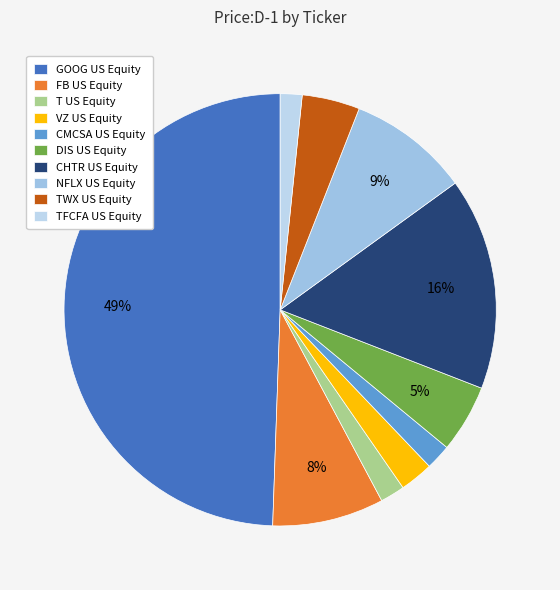

What is the ratio of the value at GOOG US Equity to the value at T US Equity?

26.9